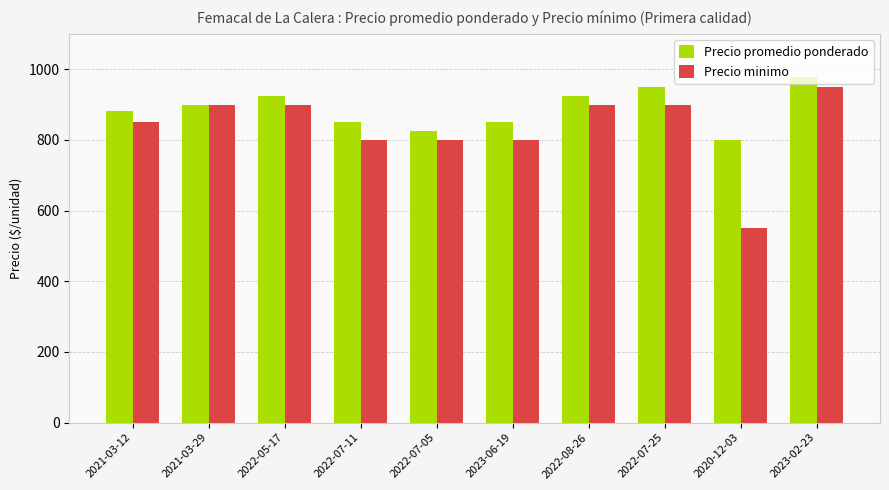

Is it true that Precio minimo equals 550 at 2020-12-03?

True